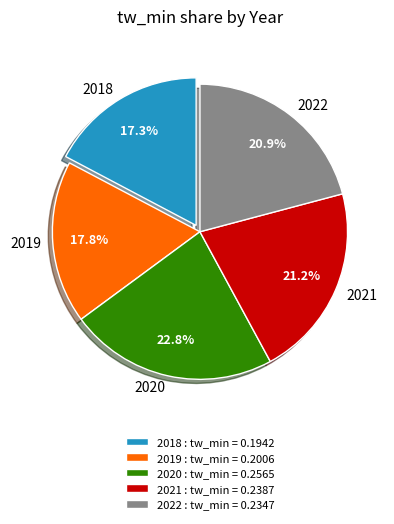

The 2021 slice represents 36% of the pie. True or false?

False